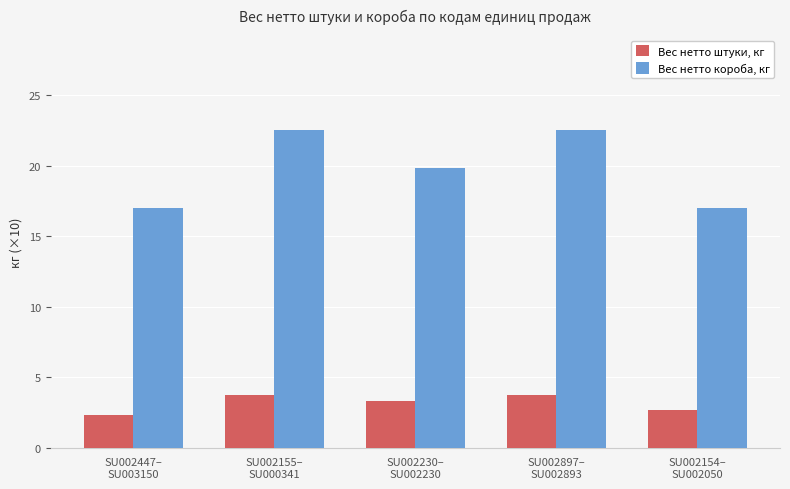

The value of Вес нетто короба, кг at SU002447–
SU003150 is 29.3. True or false?

False